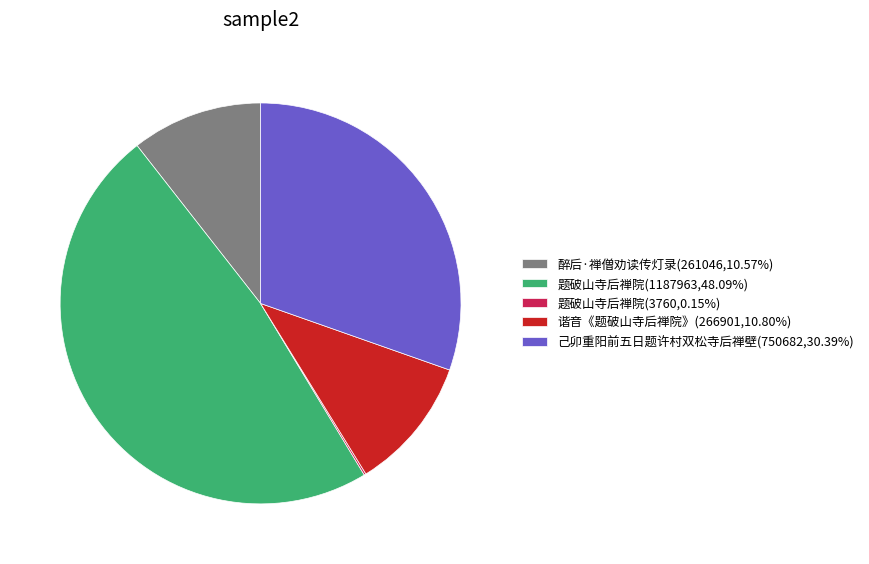

Is the sum of 题破山寺后禅院(1187963,48.09%) and 醉后·禅僧劝读传灯录(261046,10.57%) greater than half?

Yes